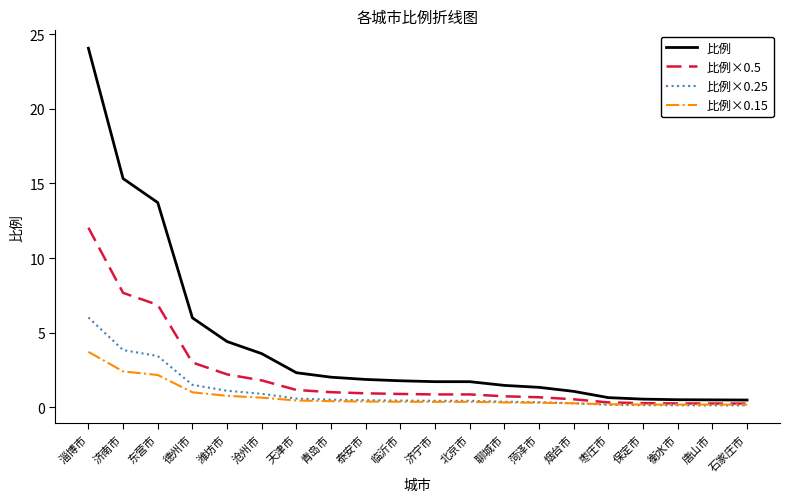

What is the lowest value of the 比例×0.15 series?

0.2